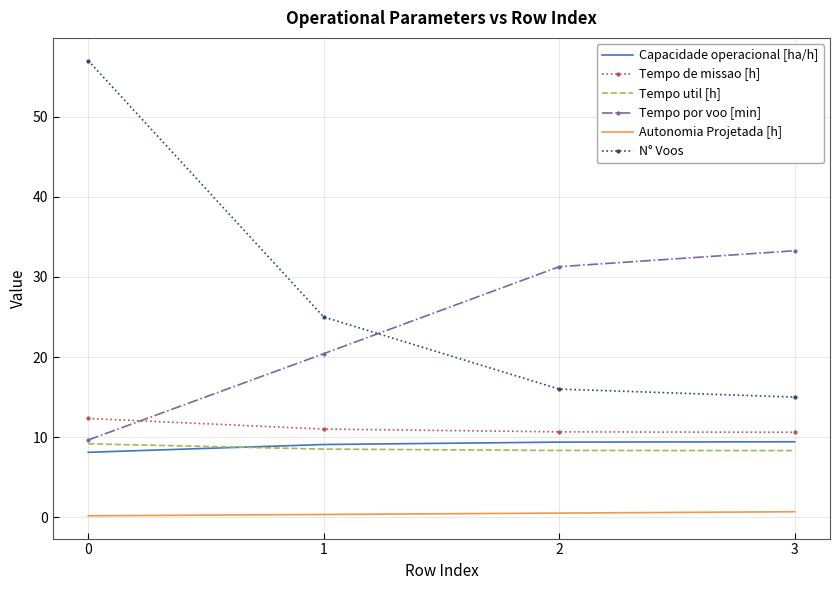

True or false: N° Voos and Autonomia Projetada [h] intersect in this chart.

False